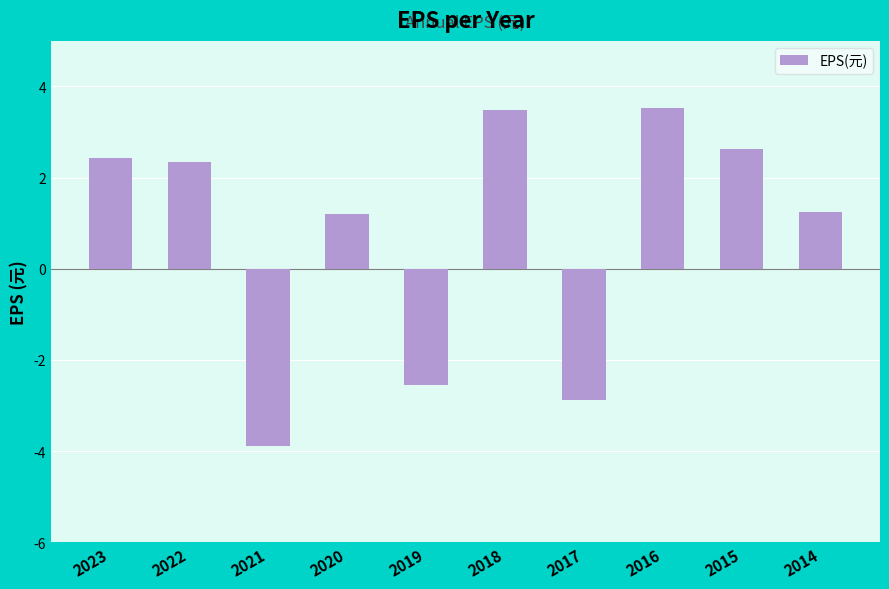

What is the value of the 9th bar from the left?

2.6